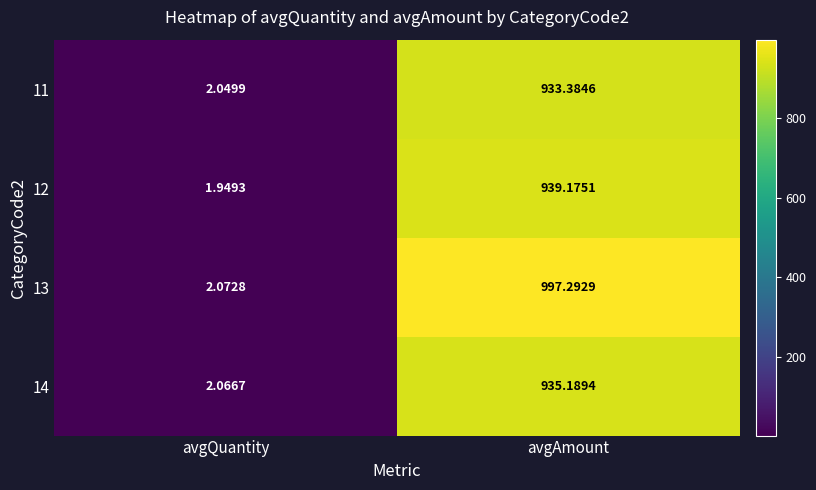

List the labels in order of 14 value, smallest first.

avgQuantity, avgAmount